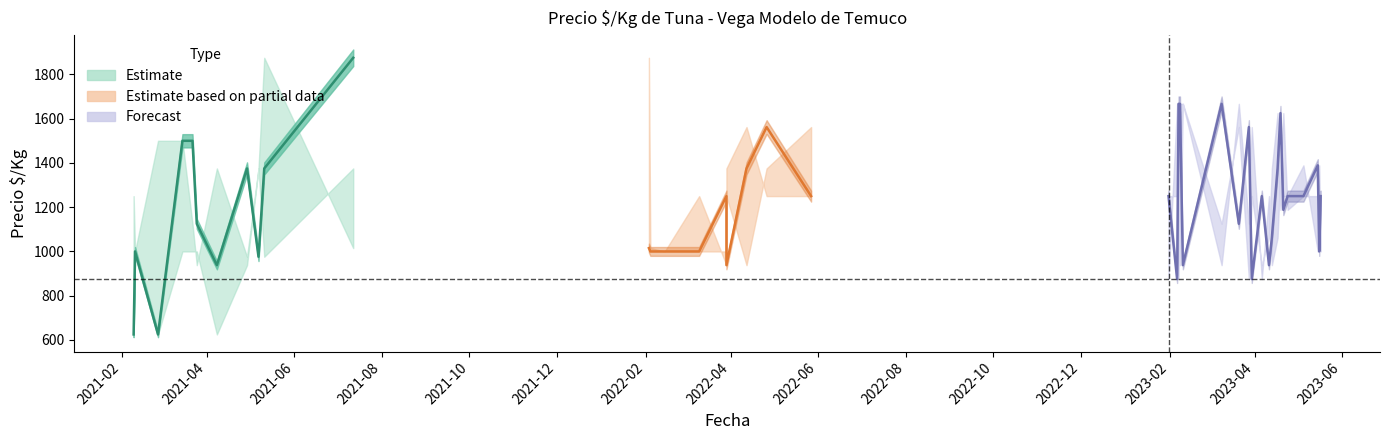

What is the label of the 24th point from the left?

2023-02-08